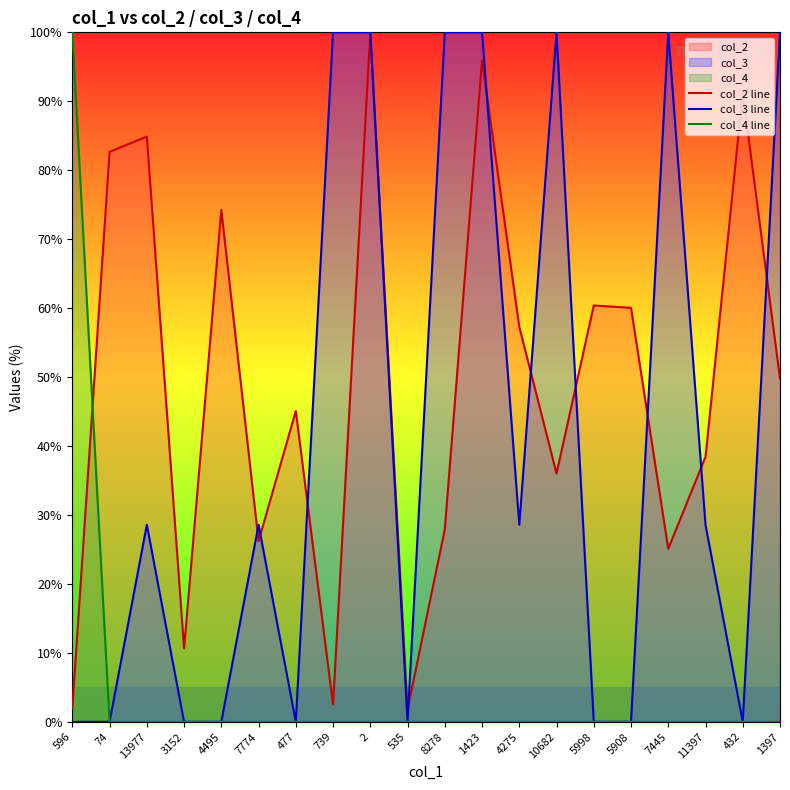

How many series are shown in this chart?

3